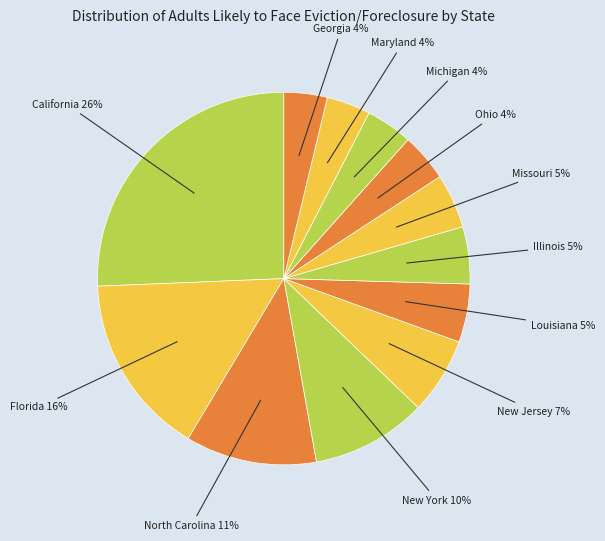

Is there any slice that represents more than half of the pie?

No